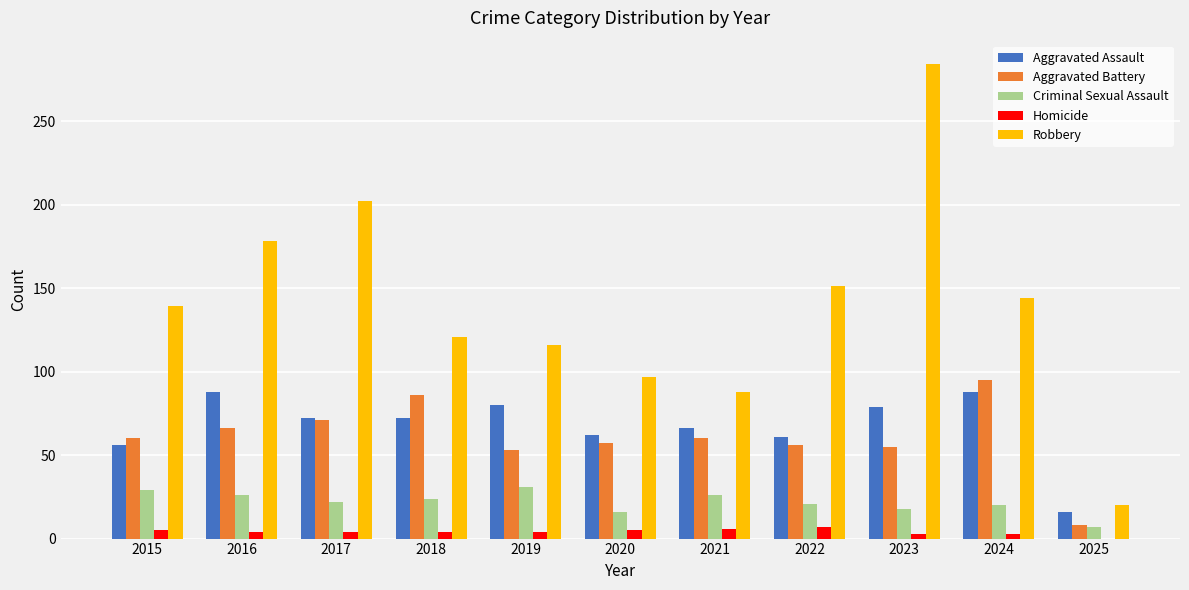

What is the greatest value displayed?

284